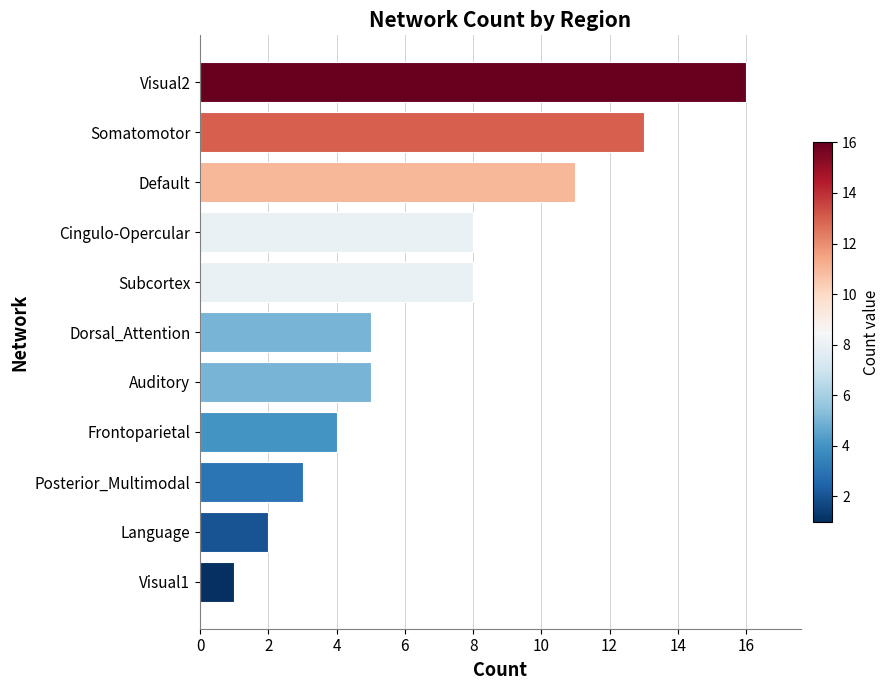

Reading top to bottom, extract all data points from this chart.

16	13	11	8	8	5	5	4	3	2	1